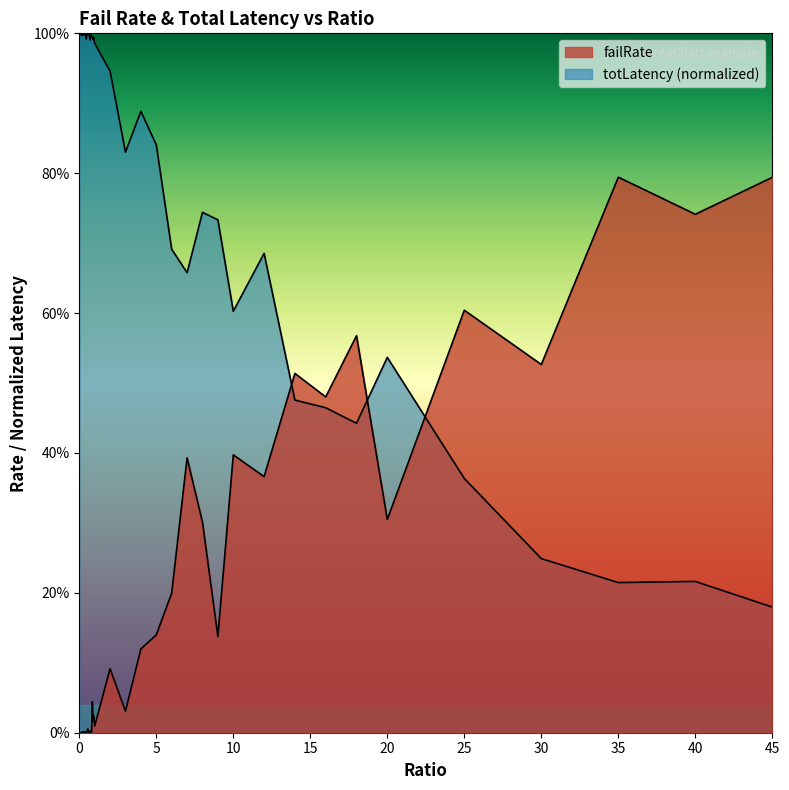

What is the difference between the failRate values at 35 and 18?

0.2